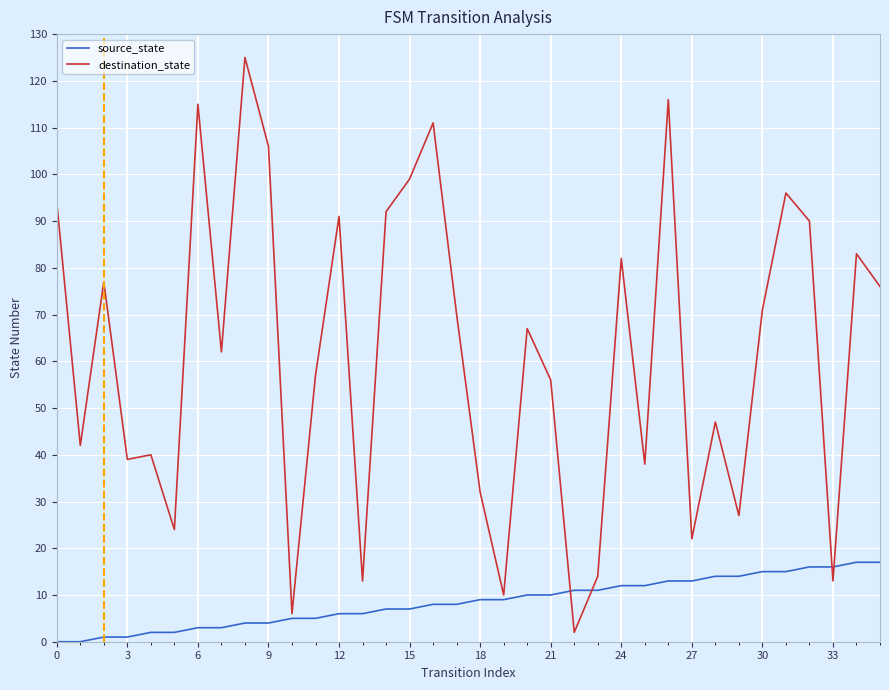

What is the maximum value for destination_state?

125